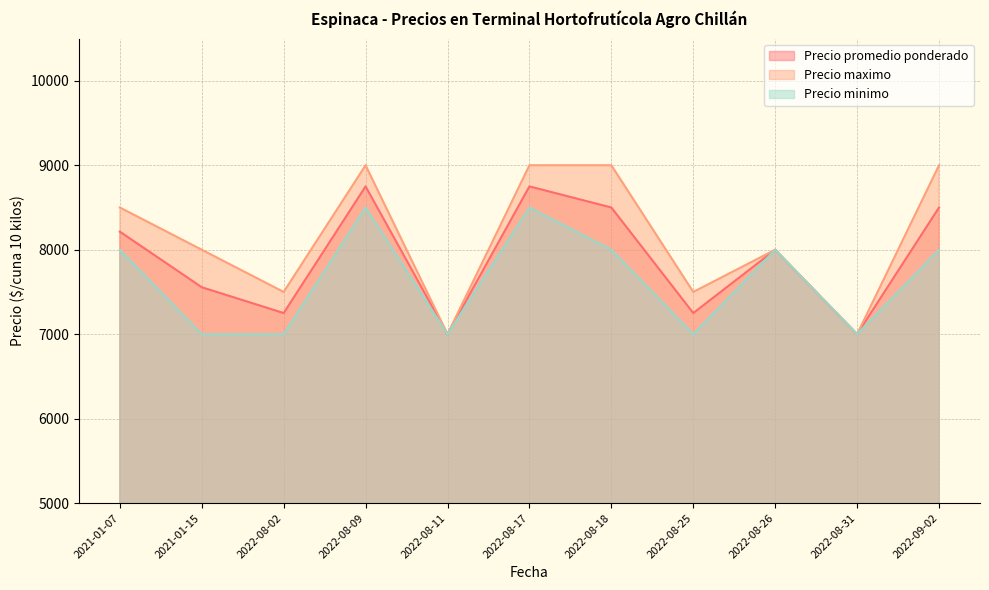

Rank the series by their maximum value, from lowest to highest.

Precio minimo, Precio promedio ponderado, Precio maximo